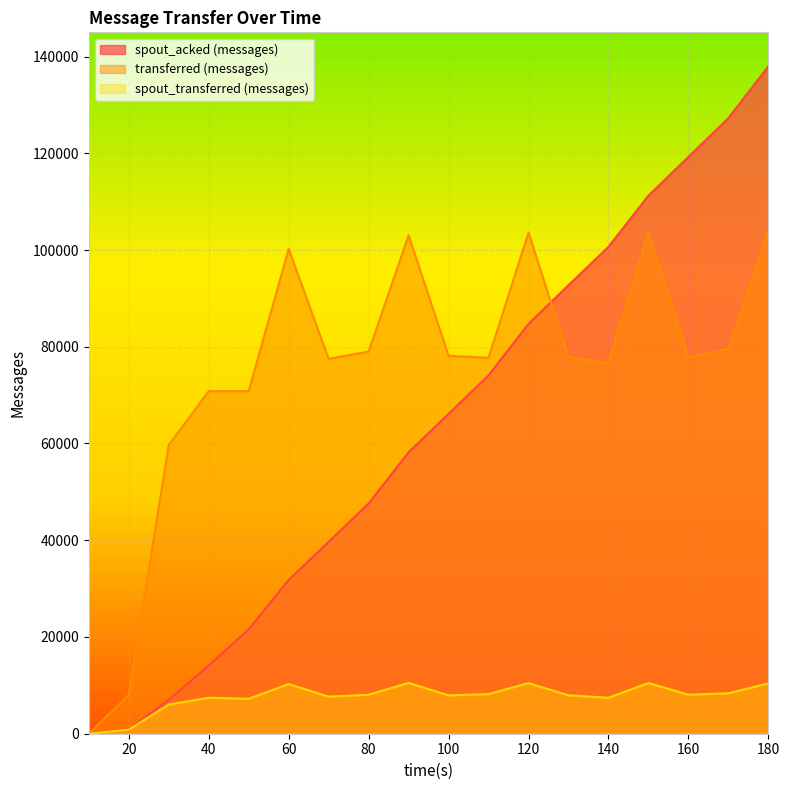

What is the approximate value of spout_acked (messages) at 170, to the nearest 10?

127260